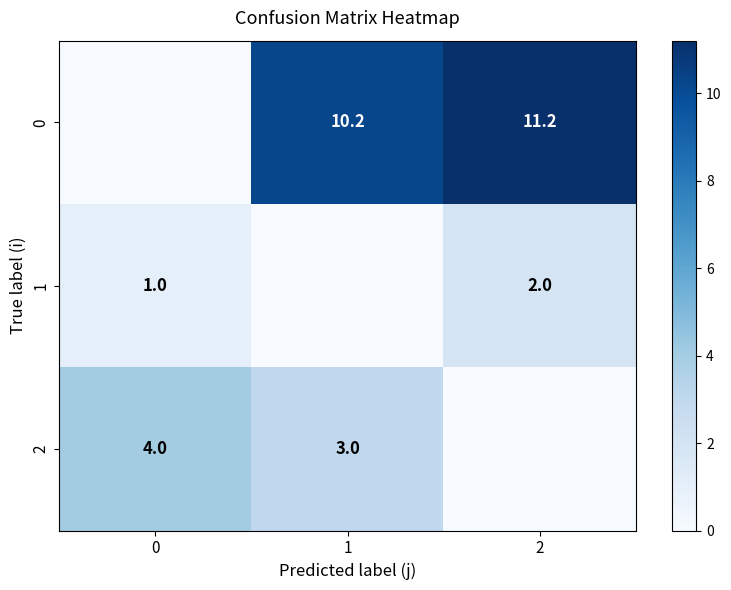

What is the total value across all series at 0?

5.0